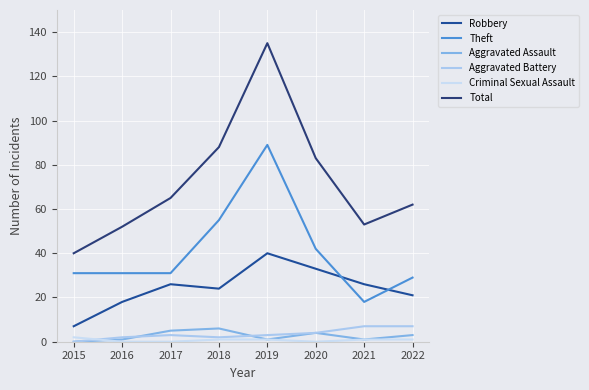

What is the spread (max minus min) of values at 2021?

52